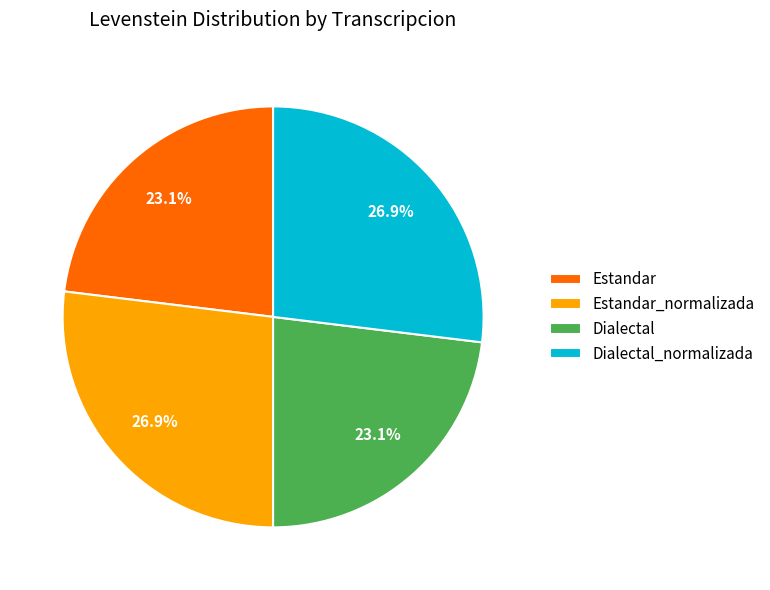

How much of the chart is everything except Estandar?

76.9%